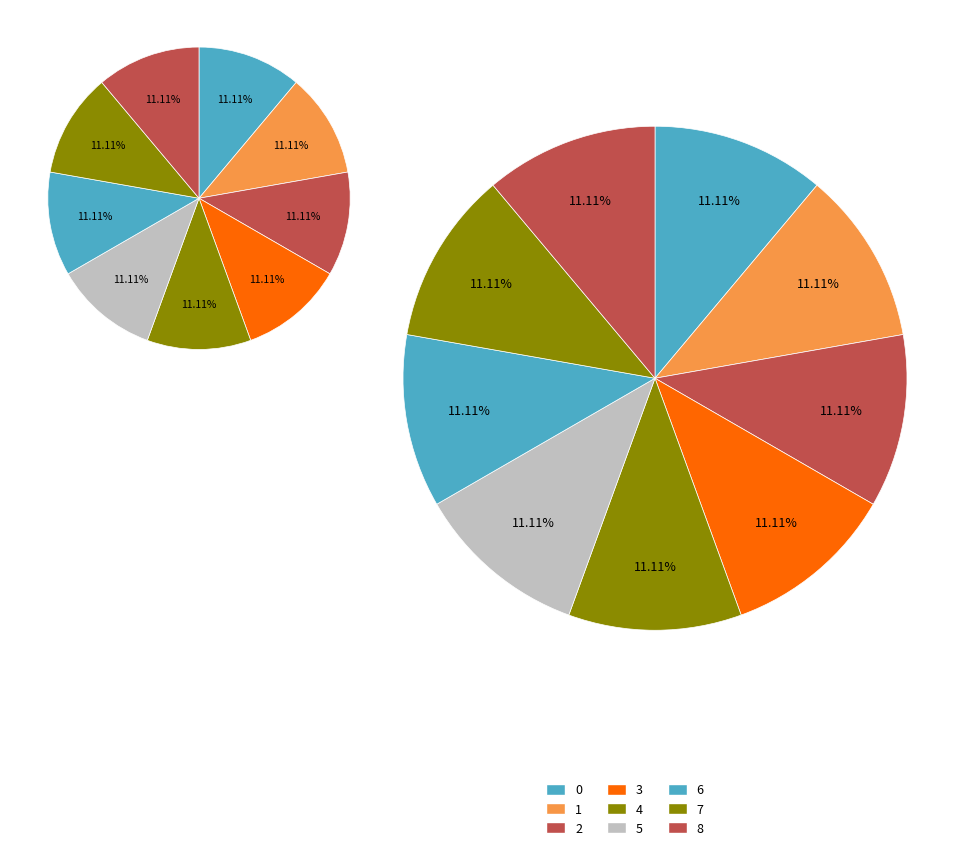

Is there a majority slice in this chart?

No